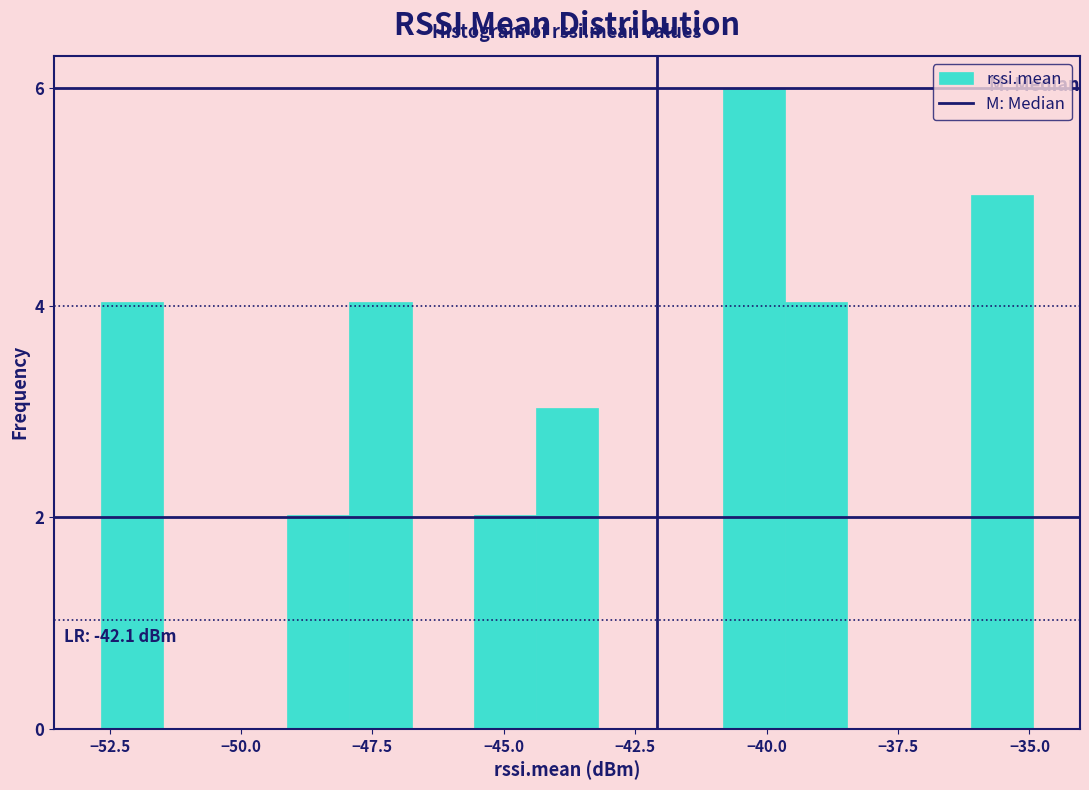

Around what value on the x-axis is the tallest bar? Give the approximate position of its centre, as read against the axis.

-40.0